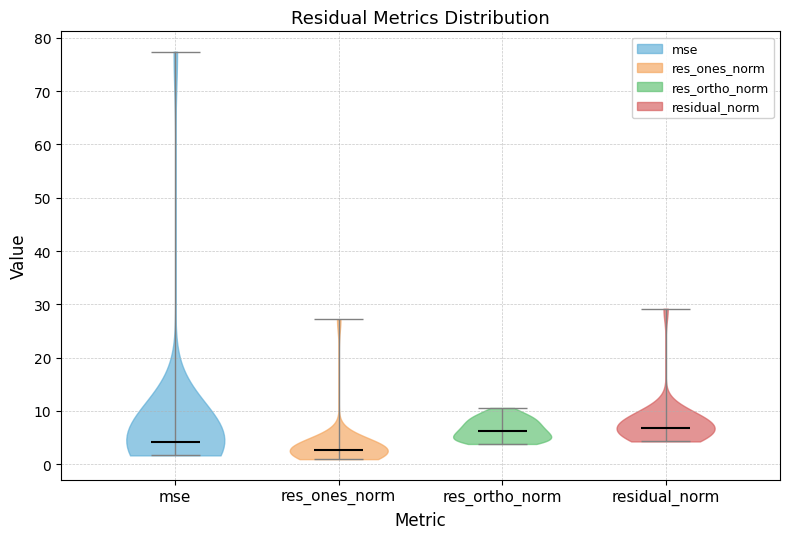

Reading left to right, read every violin against the y-axis: where its median line is, and the lowest and highest points it reaches. The values are not printed on the chart, so give them approximately, as read against the axis.

mse: median line 4, lowest point 2, highest point 77
res_ones_norm: median line 3, lowest point 1, highest point 27
res_ortho_norm: median line 6, lowest point 4, highest point 11
residual_norm: median line 7, lowest point 4, highest point 29